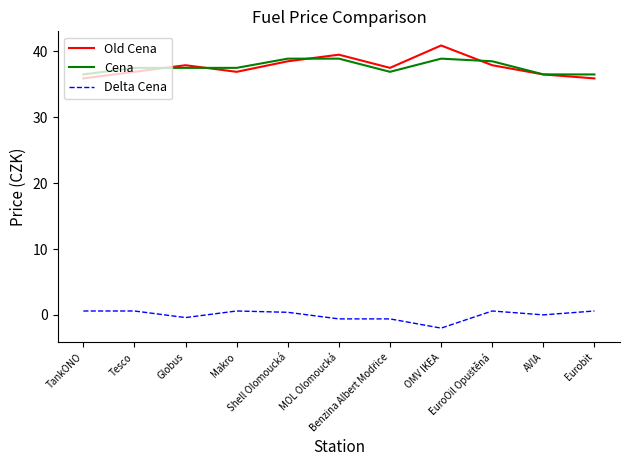

Rank the series by their maximum value, from lowest to highest.

Delta Cena, Cena, Old Cena